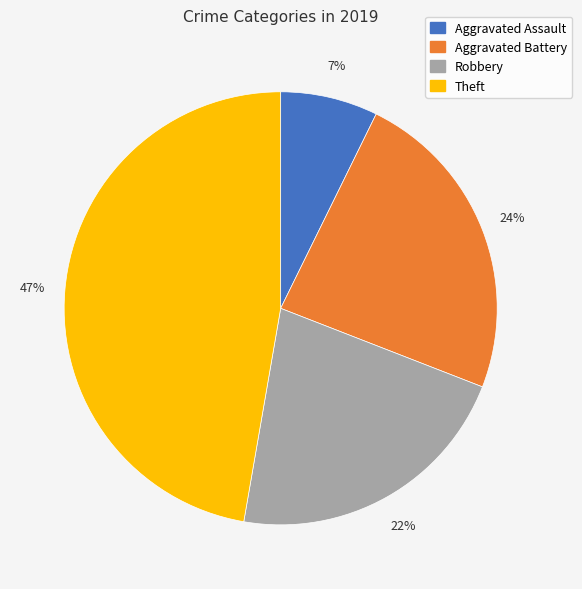

What is the smallest slice in the pie chart?

Aggravated Assault